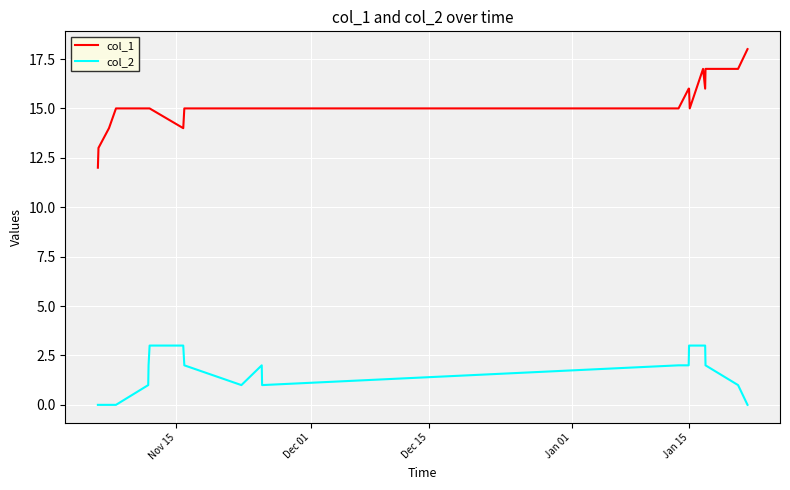

True or false: col_2 and col_1 intersect in this chart.

False